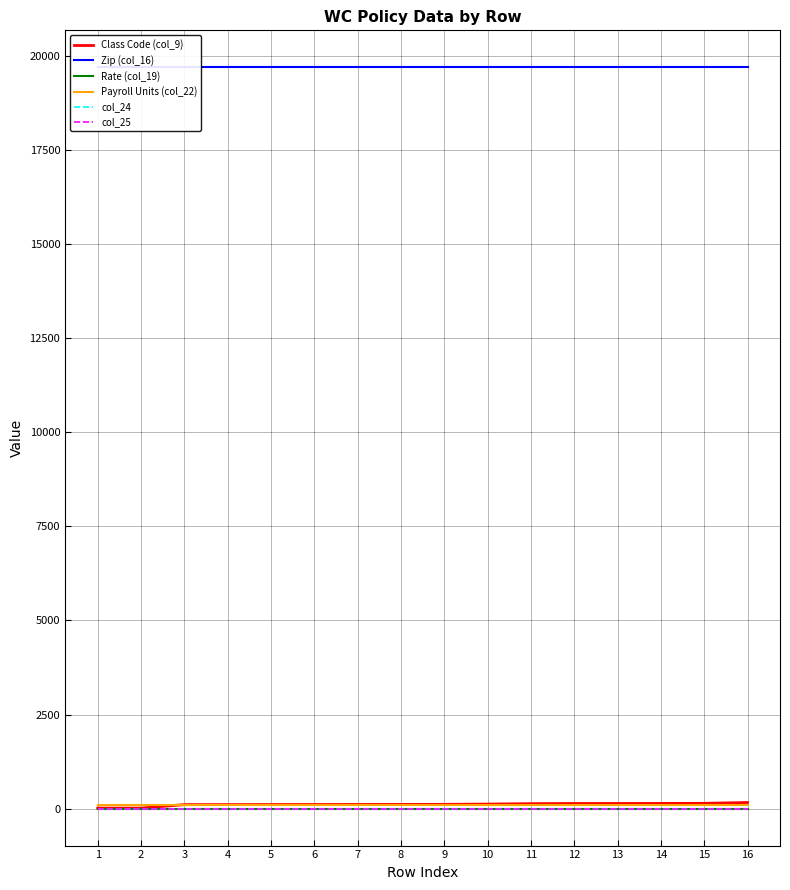

What is the average value of the col_25 series?

1.0